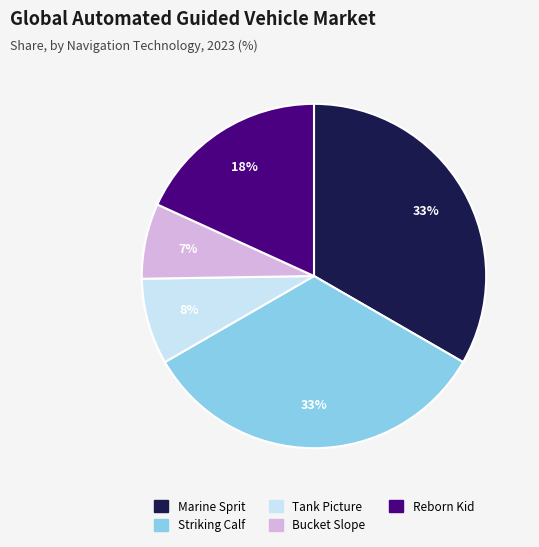

What is the smallest slice in the pie chart?

Bucket Slope